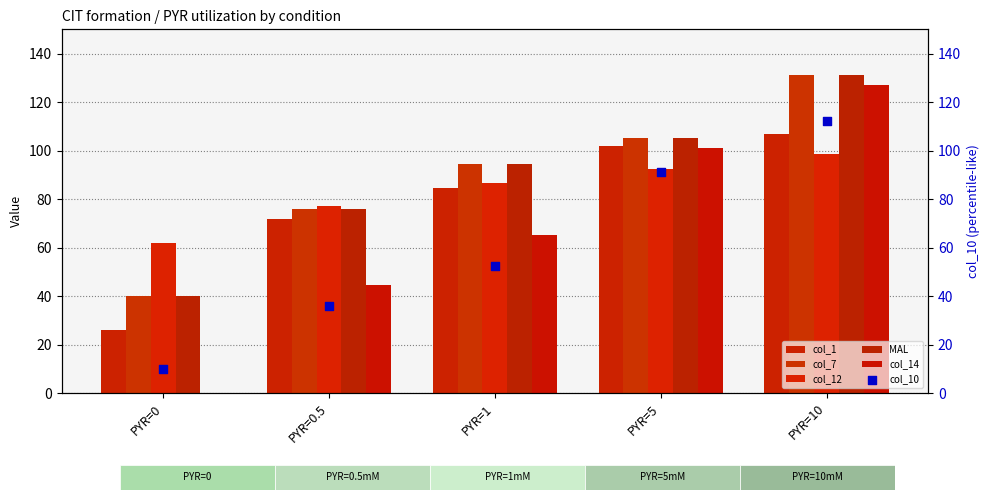

At which category is the sum across all series the highest?

PYR=10